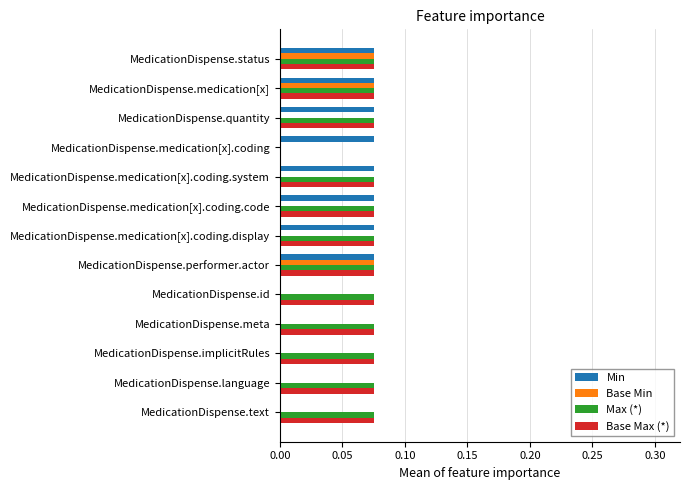

The value of Max (*) at MedicationDispense.medication[x].coding.display is 0.0. True or false?

False